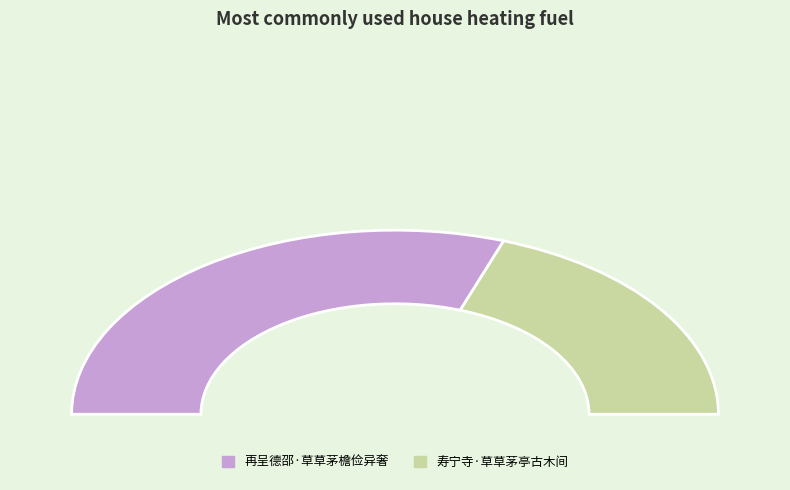

What is the total percentage of 寿宁寺·草草茅亭古木间 and 再呈德邵·草草茅檐俭异奢?

100.0%